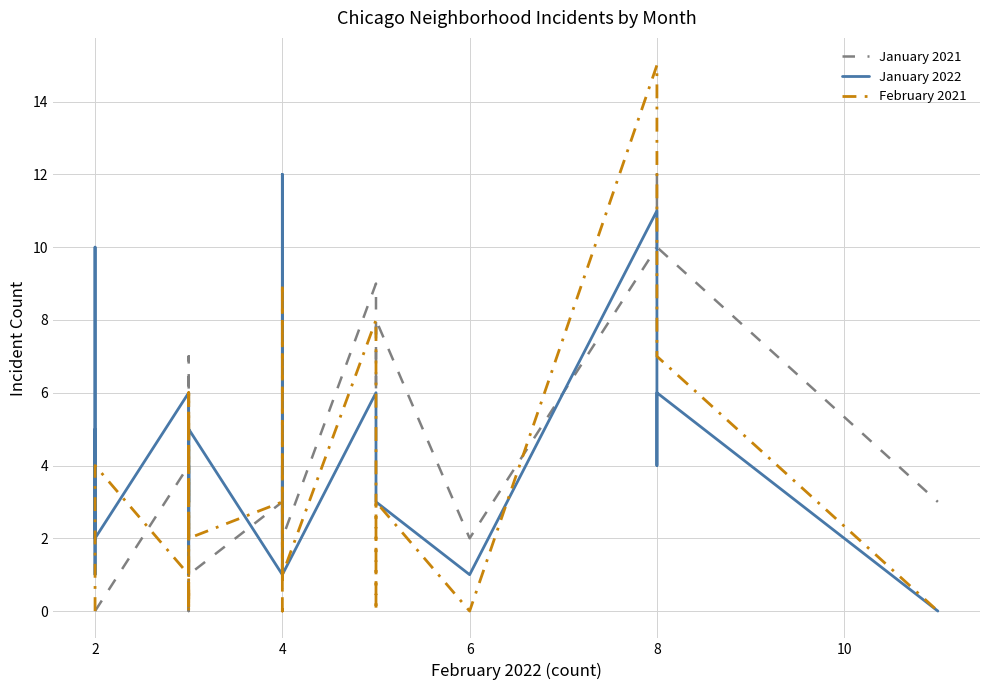

Is it true that February 2021 equals 3 at 8?

False